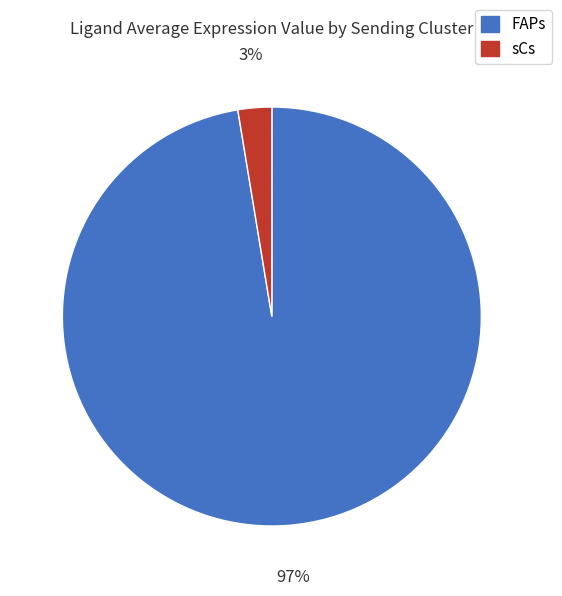

Does FAPs account for over 50% of the chart?

Yes